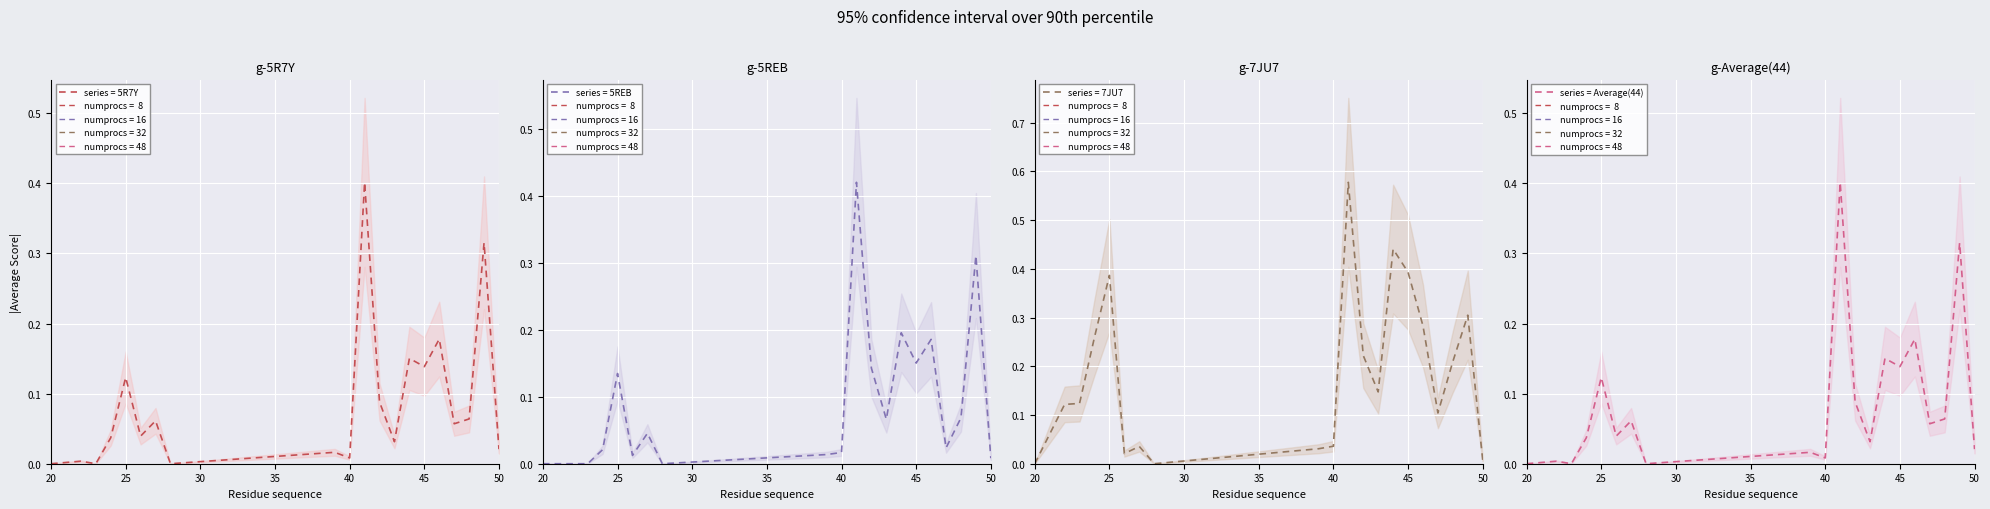

True or false: there are more than 2 points higher than both neighbors.

True